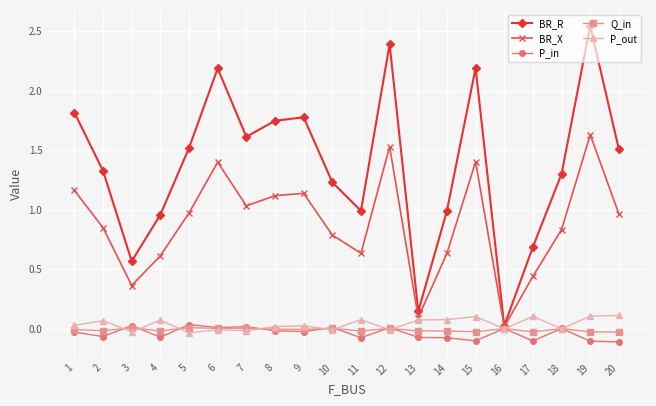

Is the value of BR_X at 5 greater than the value of P_out at 1?

Yes